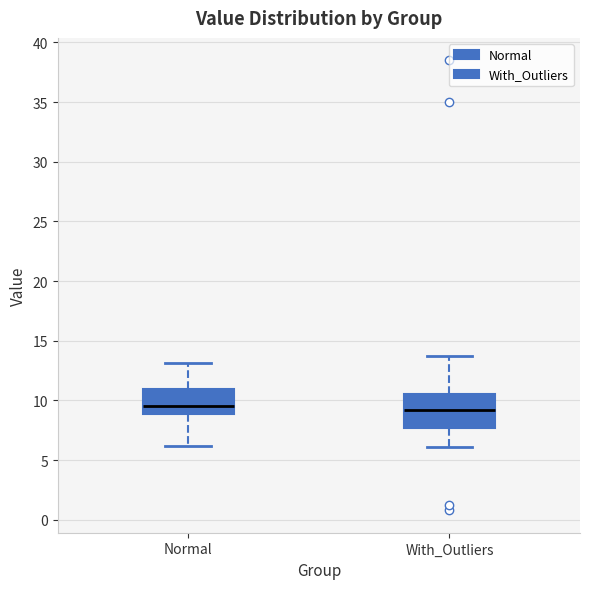

Where does the lower whisker of the box for Normal end on the y-axis? The values are not printed on the chart, so give them approximately, as read against the axis.

6.0